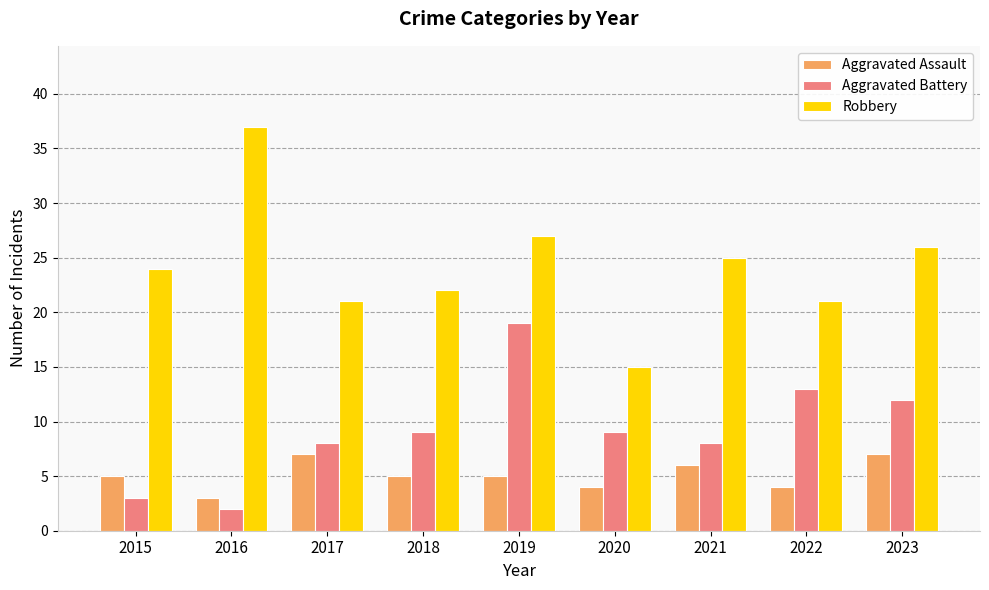

True or false: Aggravated Battery has a value of 22 at 2022.

False